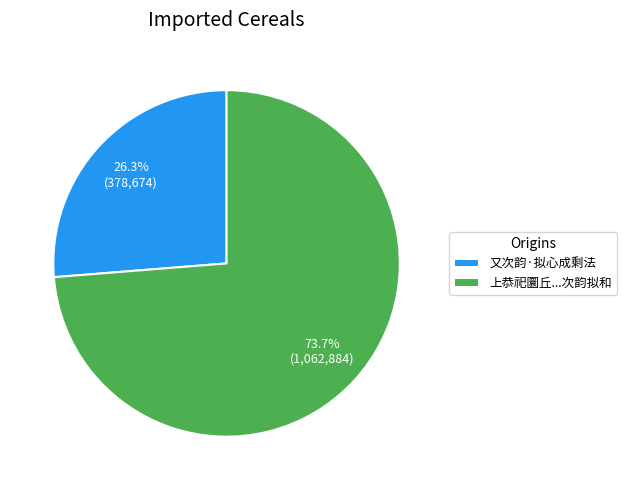

Rank the categories by value from lowest to highest.

又次韵·拟心成剩法, 上恭祀圜丘...次韵拟和